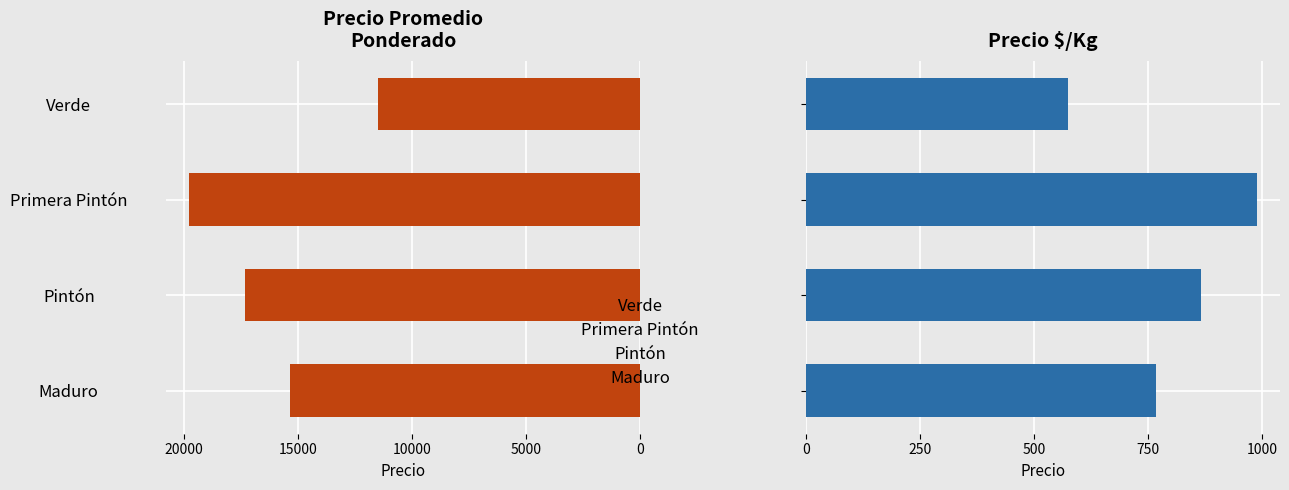

Which series has the largest range (max minus min)?

Precio promedio ponderado